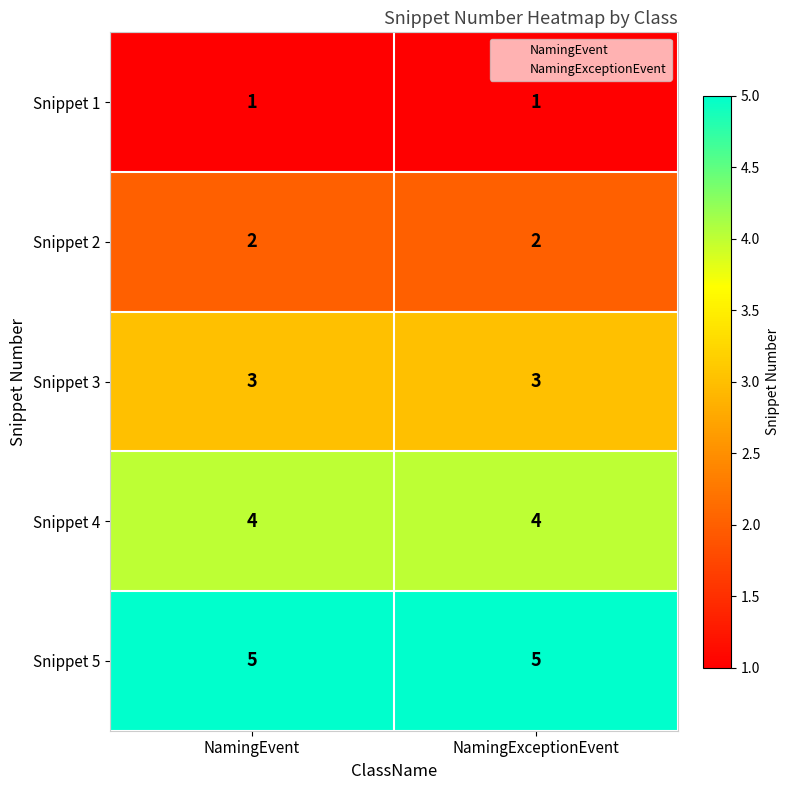

Read the Snippet 3 value at NamingEvent.

3